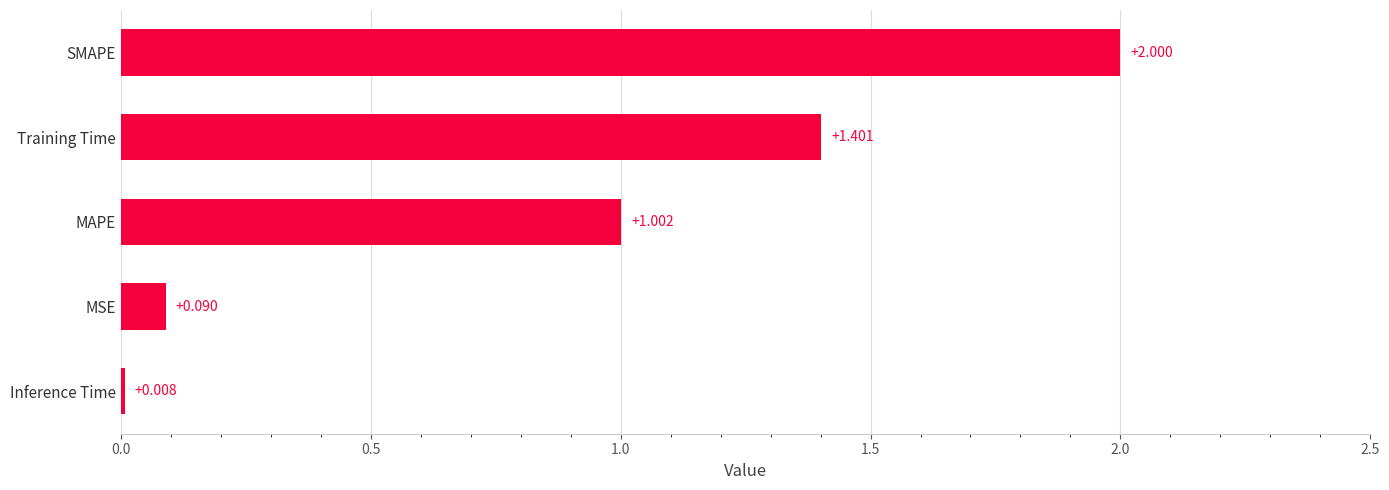

Rank the categories by value from highest to lowest.

SMAPE, Training Time, MAPE, MSE, Inference Time